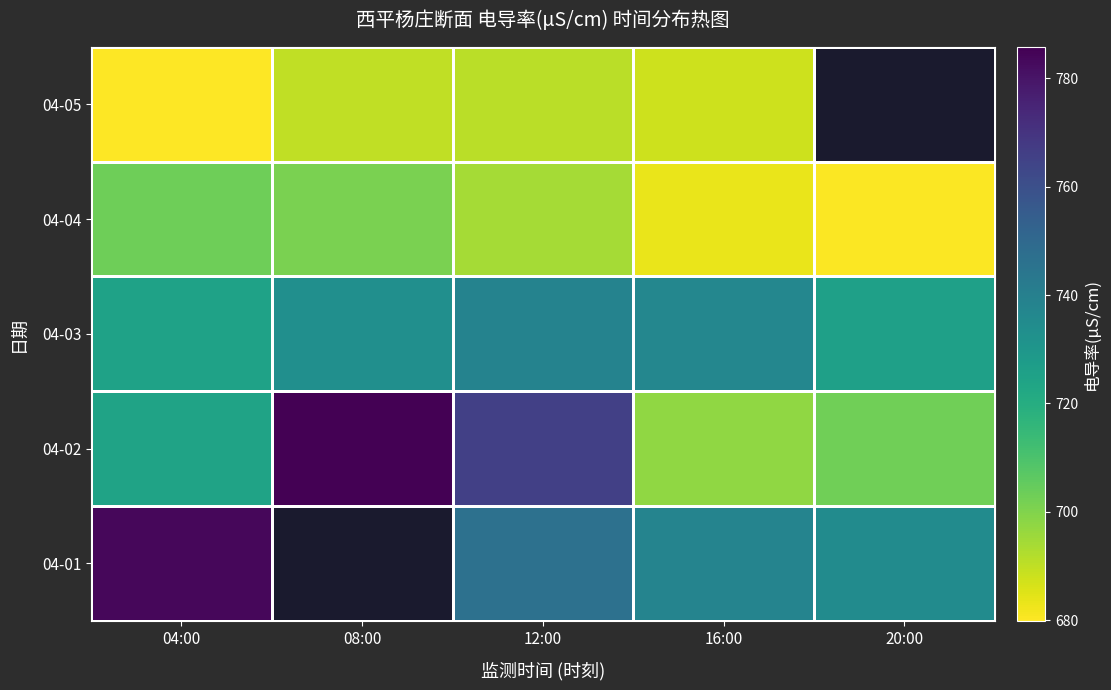

What is the difference between the highest and lowest values at 12:00?

74.8